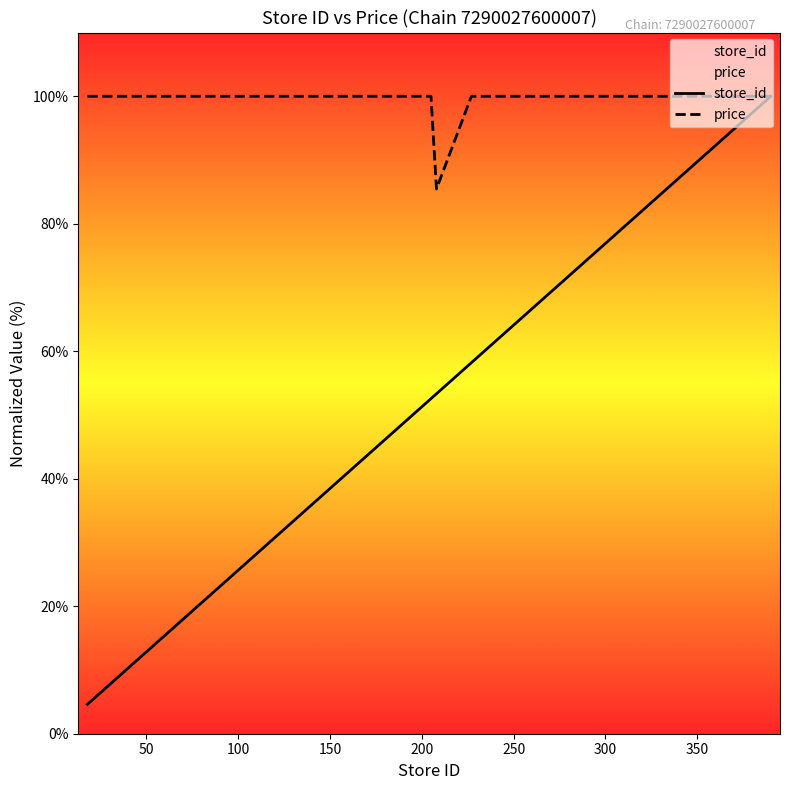

List the series in order of their overall mean, lowest first.

store_id, price